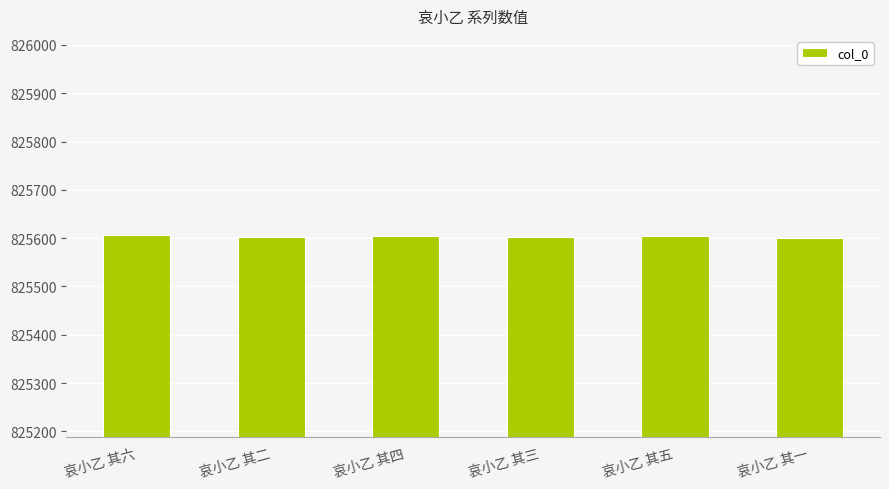

What is the difference between the second highest and second lowest values?

3